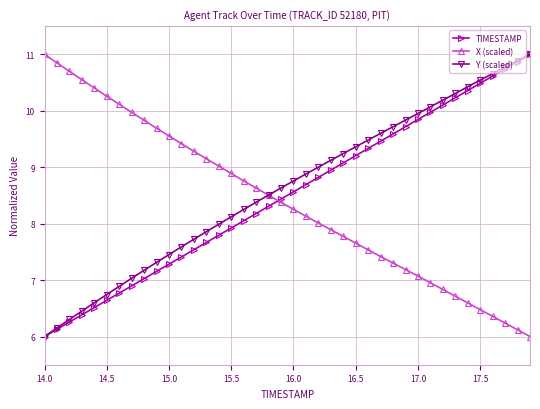

Which series has the largest total across all categories?

Y (scaled)